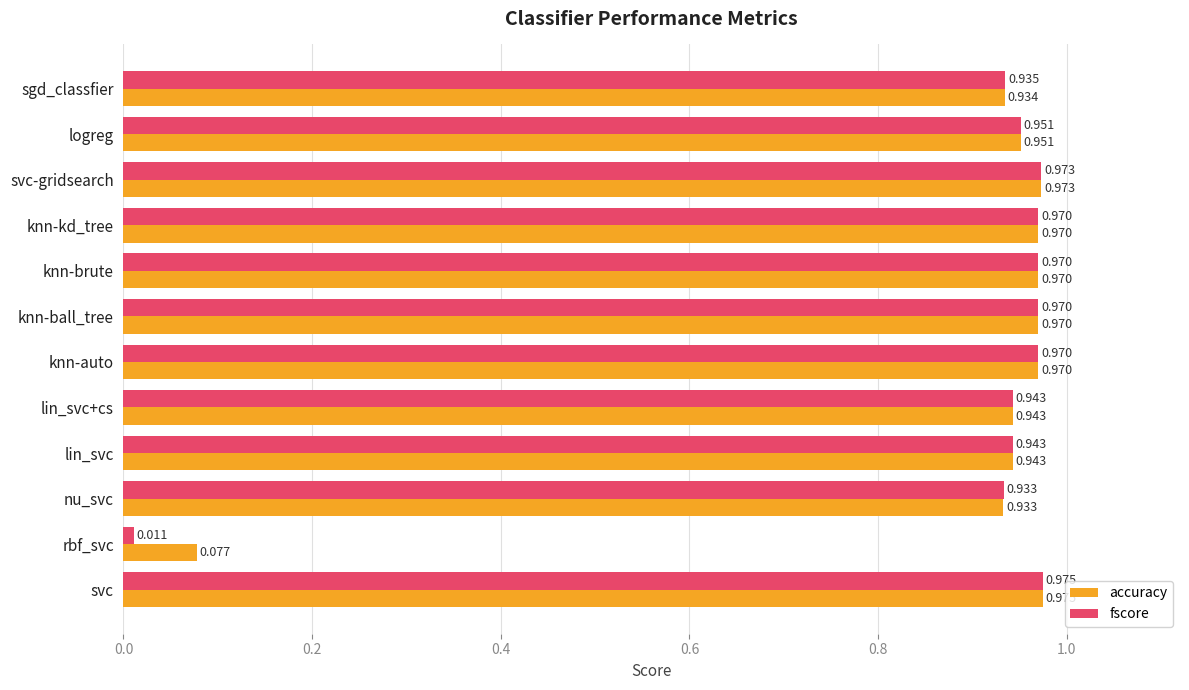

Where is fscore nearest to the value 0?

rbf_svc